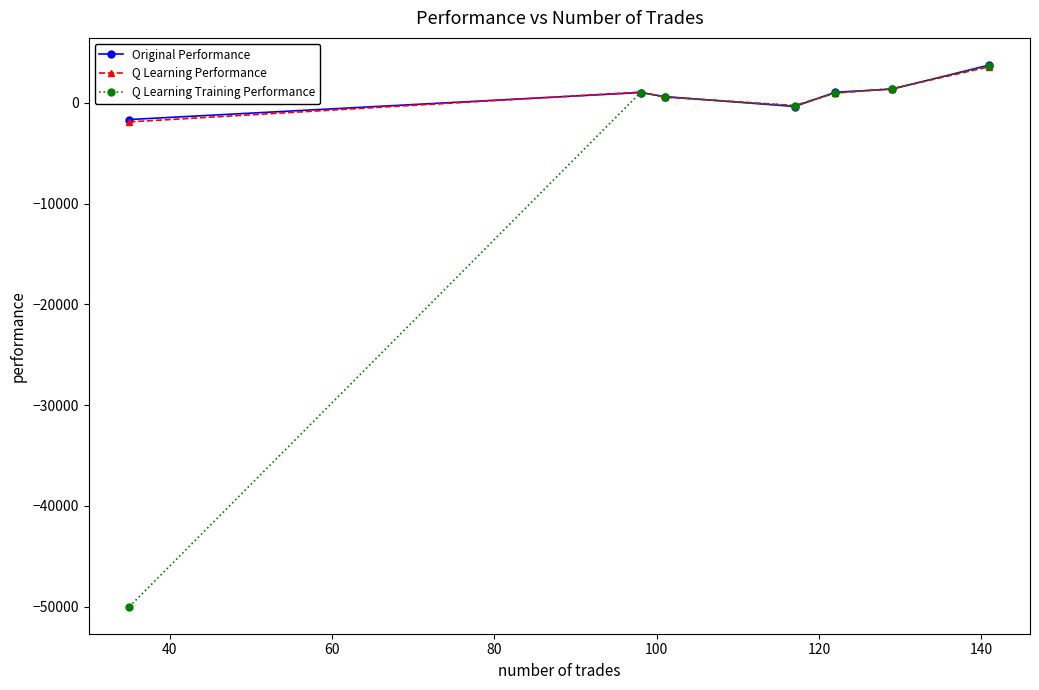

What is the maximum value for Q Learning Training Performance?

3690.5